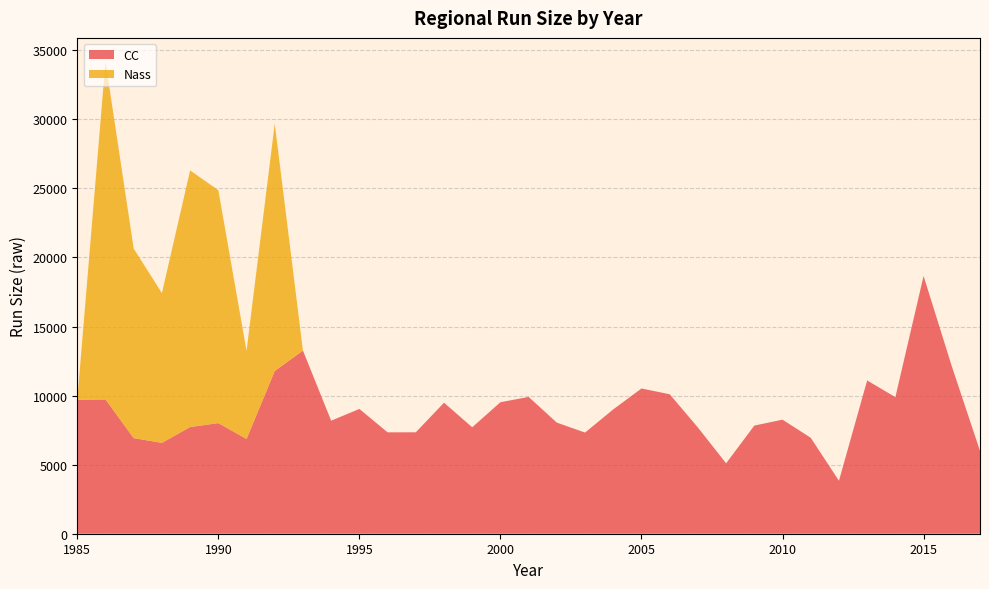

Reading right to left, list all the values displayed in this chart.

CC: 5998.8	12126.0	18662.2	9889.2	11096.2	3834.4	6946.7	8257.0	7830.2	5097.3	7690.5	10098.0	10514.7	9002.7	7323.3	8042.5	9904.0	9520.5	7706.8	9485.8	7342.7	7340.7	9033.8	8182.5	13260.5	11782.2	6862.7	8007.5	7725.2	6576.0	6921.2	9722.0	9694.7
Nass: 0.0	0.0	0.0	0.0	0.0	0.0	0.0	0.0	0.0	0.0	0.0	0.0	0.0	0.0	0.0	0.0	0.0	0.0	0.0	0.0	0.0	0.0	0.0	0.0	0.0	17905.0	6385.5	16864.0	18576.5	10845.0	13724.5	24465.0	0.0